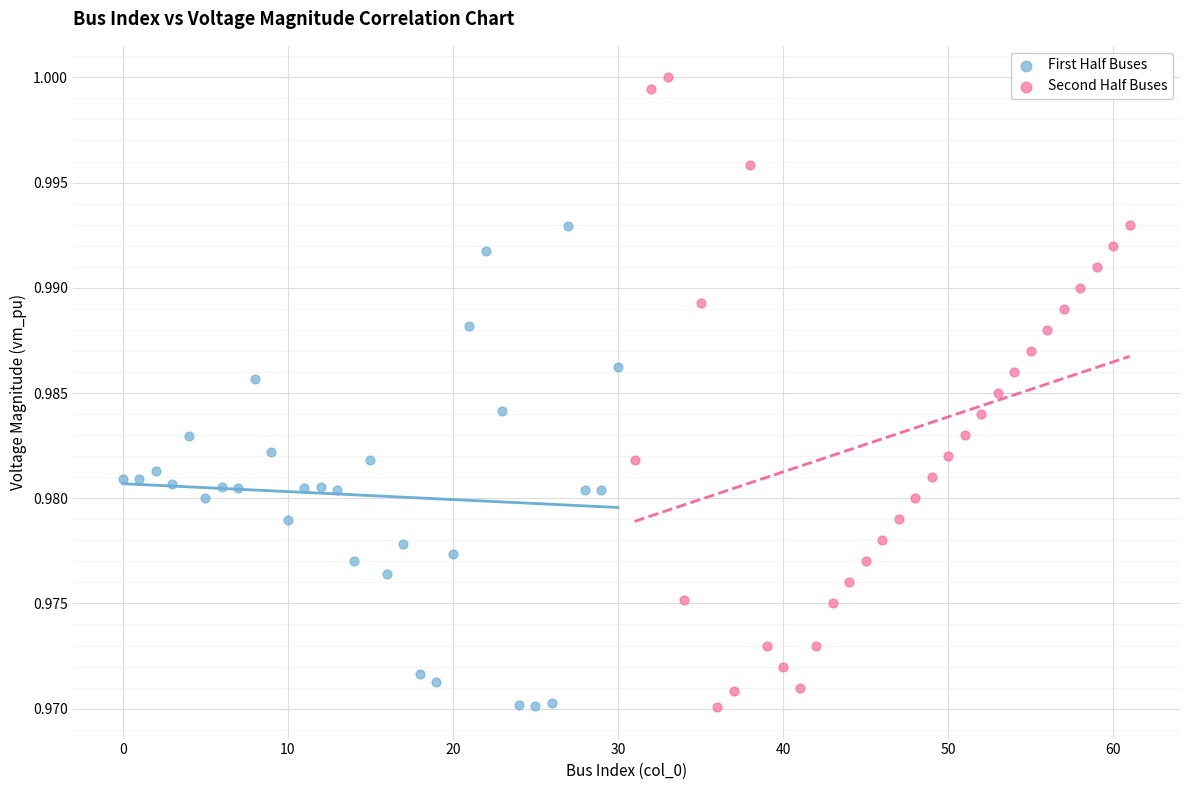

Which series contains the highest Y value?

Second Half Buses